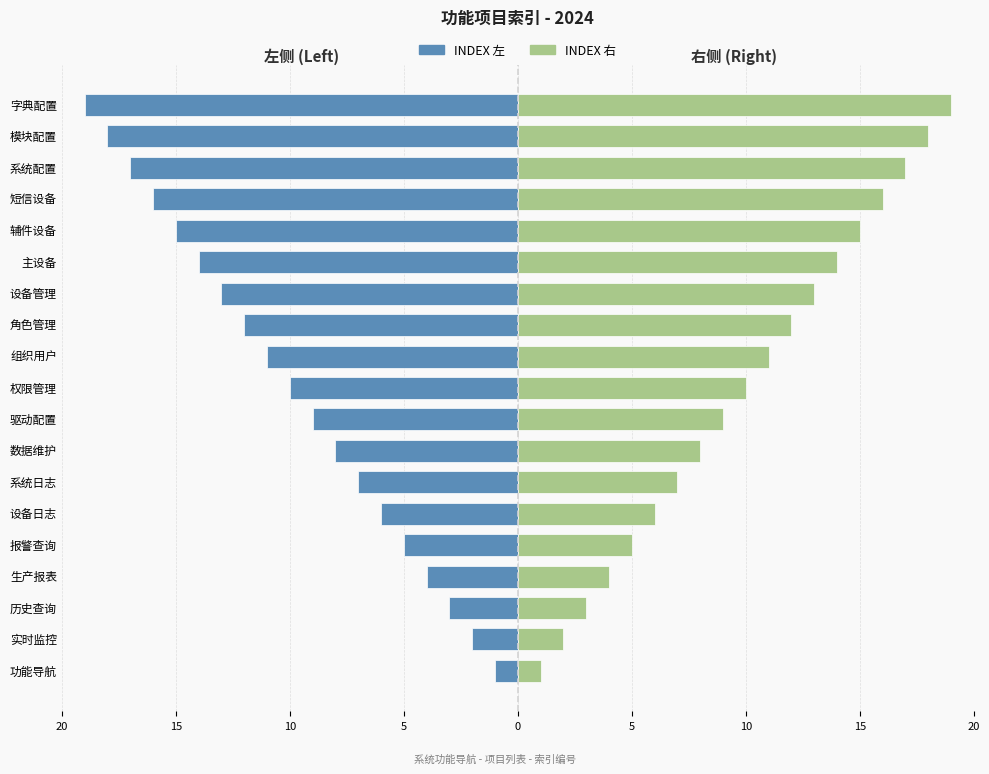

List the series in order of their peak value, highest first.

INDEX (右), INDEX (左)